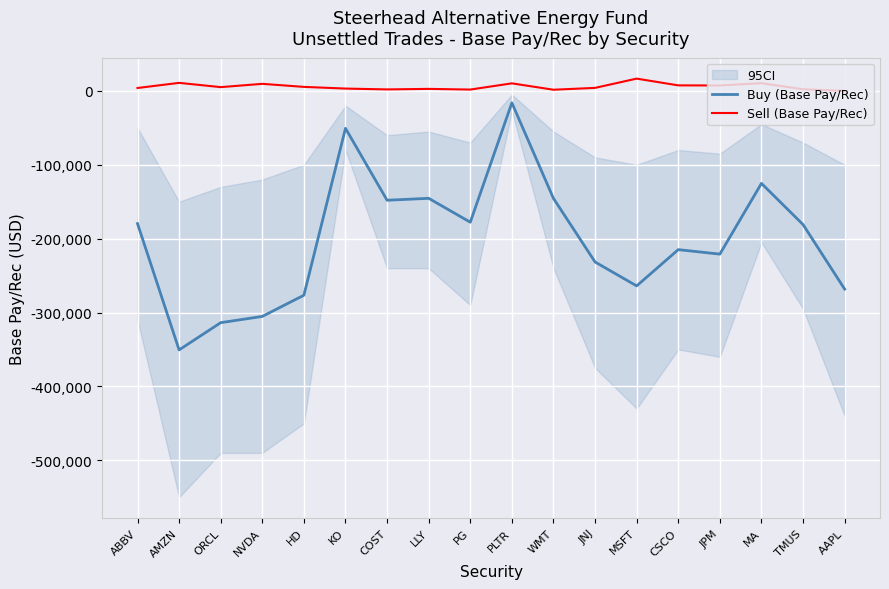

What is the sum of all Buy (Base Pay/Rec) values?

-3615398.7